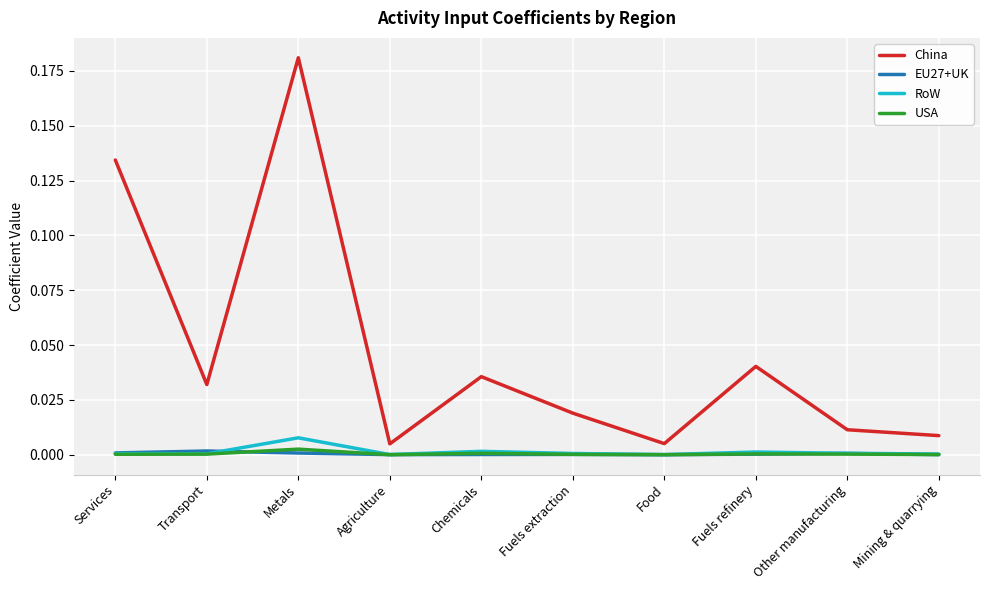

True or false: EU27+UK has a value of 0.0 at Mining & quarrying.

True